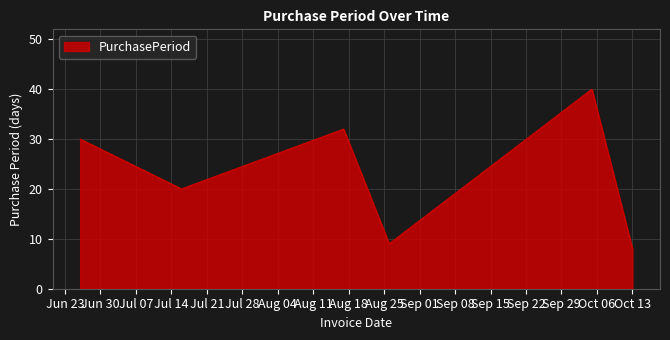

True or false: there are more than 1 points higher than both neighbors.

True